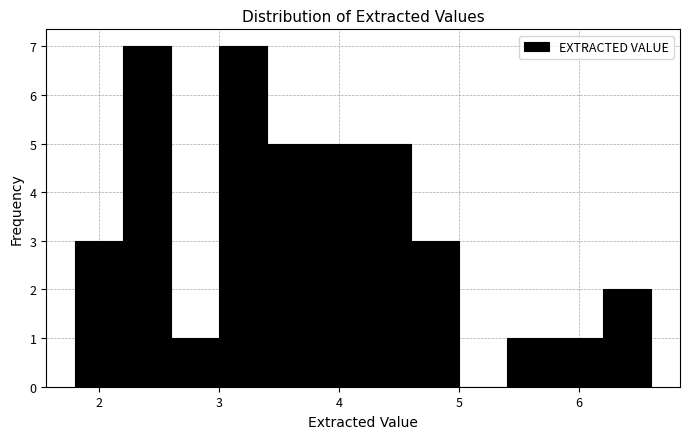

Reading left to right, list every bar in this chart as the range it spans on the x-axis followed by its height. The values are not printed on the chart, so give them approximately, as read against the axis.

1.8 to 2.2: 3
2.2 to 2.6: 7
2.6 to 3.0: 1
3.0 to 3.4: 7
3.4 to 3.8: 5
3.8 to 4.2: 5
4.2 to 4.6: 5
4.6 to 5.0: 3
5.0 to 5.4: 0
5.4 to 5.8: 1
5.8 to 6.2: 1
6.2 to 6.6: 2